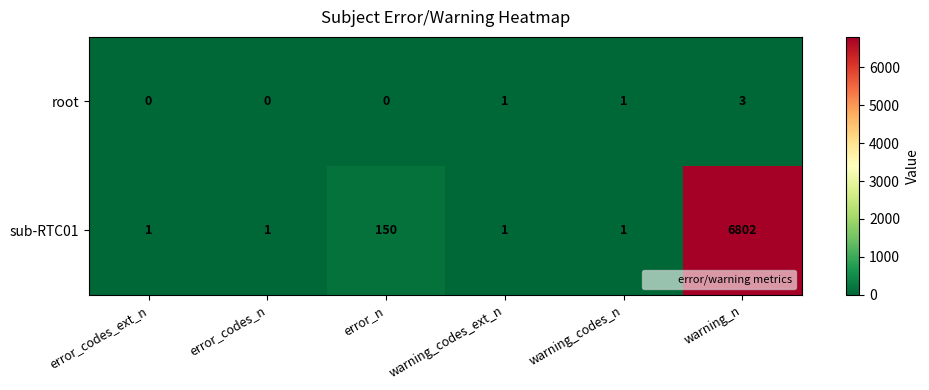

What is the difference between the maximum and minimum values in the root series?

3